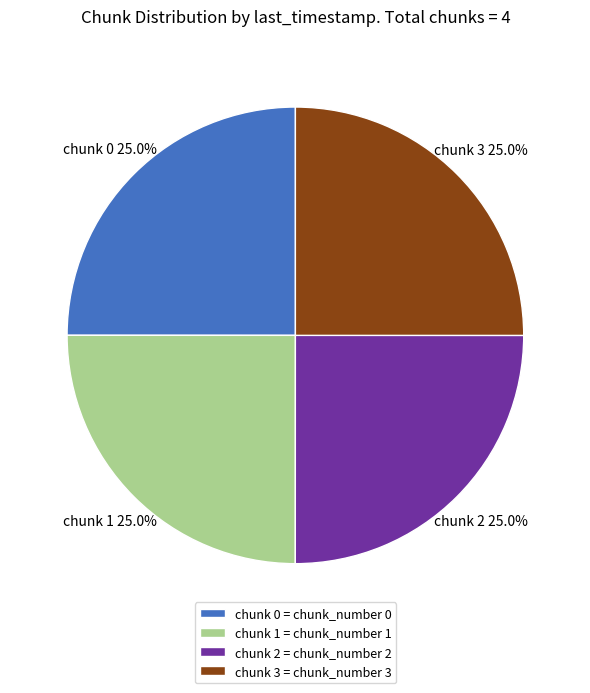

Does chunk 0 account for over 50% of the chart?

No